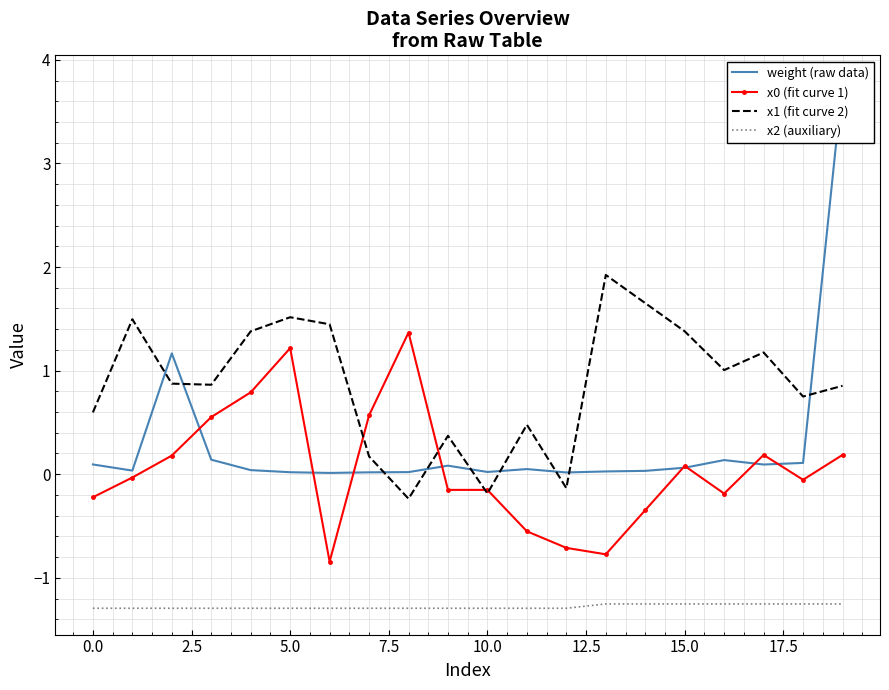

Where is x1 (fit curve 2) nearest to the value 0?

12